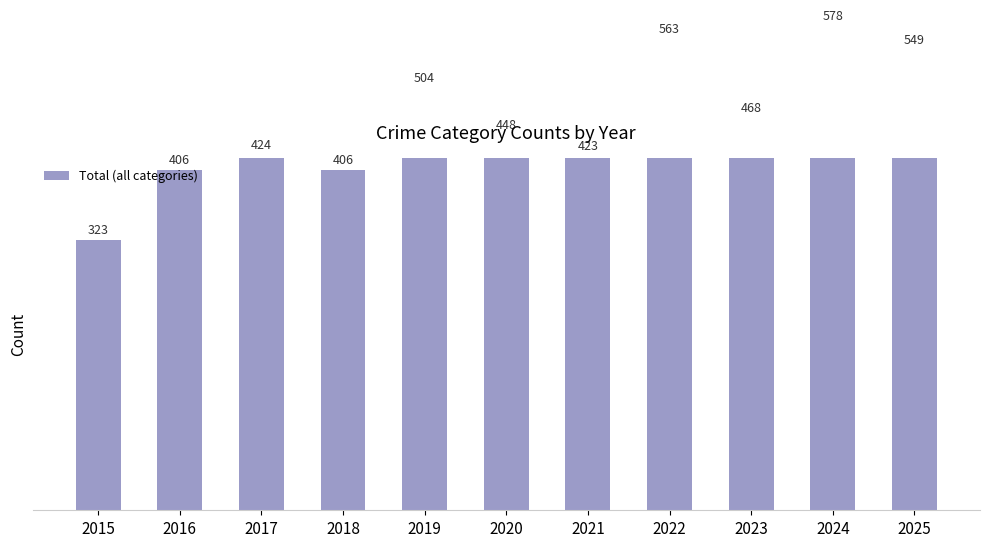

How many categories are shown in the chart?

11